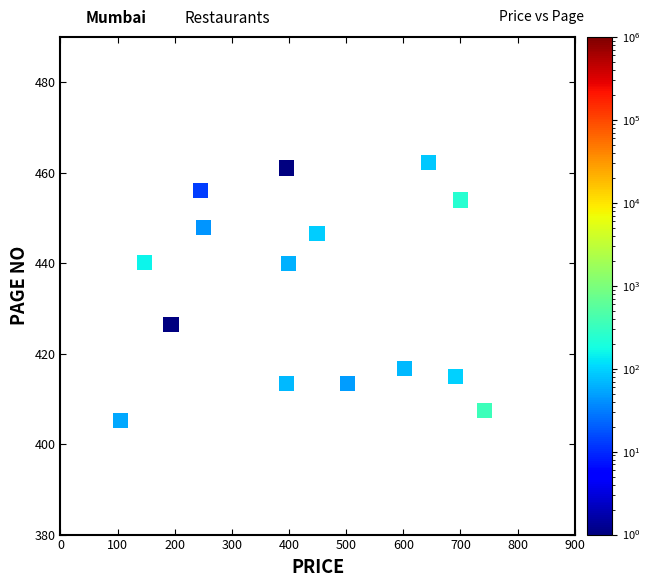

What is the range of Y values (max minus min)?

57.0